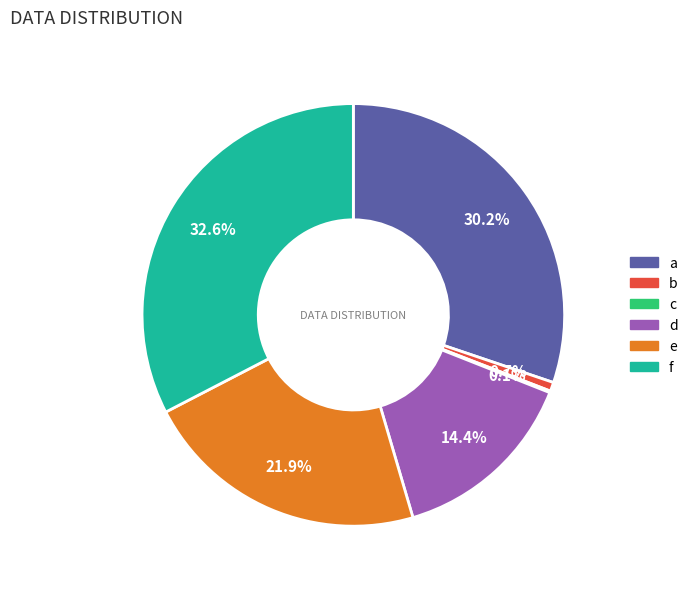

What is the ratio of the value at a to the value at e?

1.4